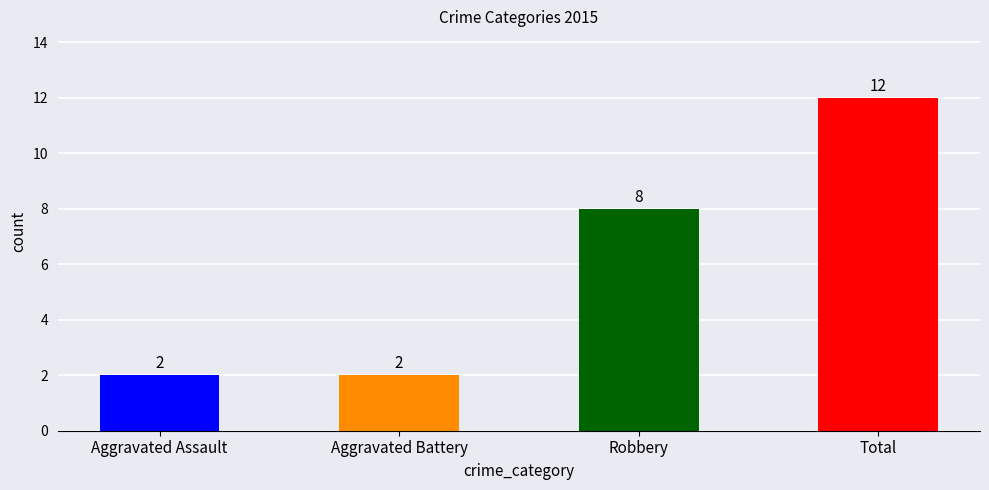

What is the sum of all values?

24